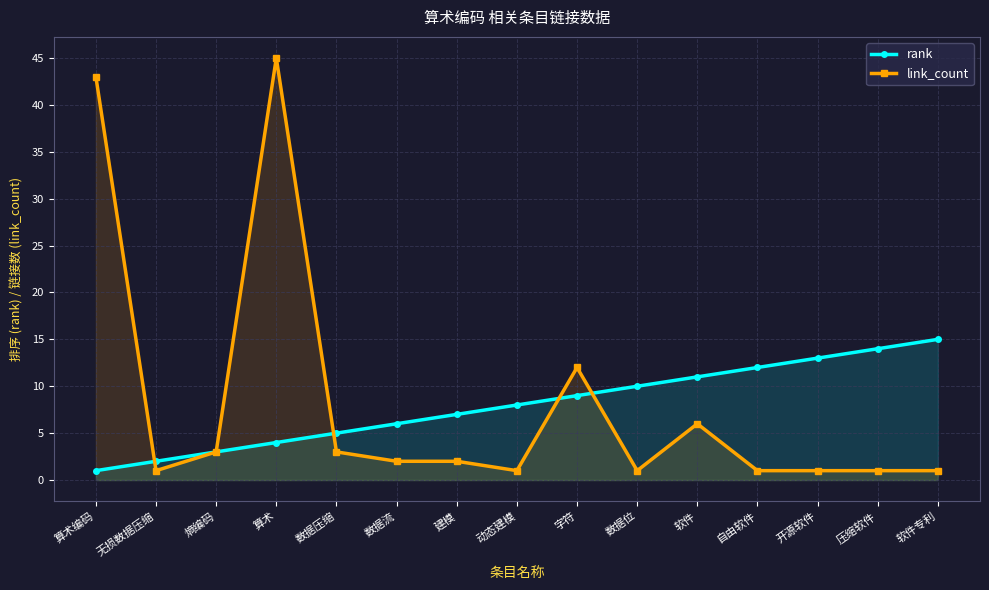

What is the difference between the second highest and minimum values in the link_count series?

42